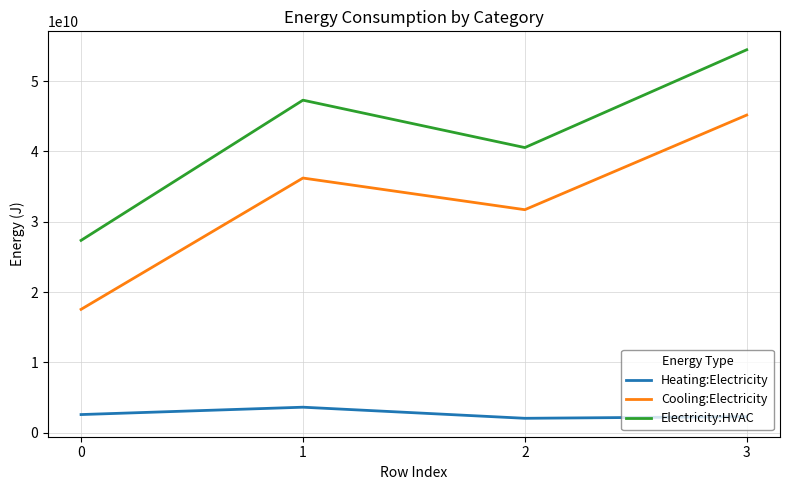

What are all the series names shown in the legend?

Heating:Electricity, Cooling:Electricity, Electricity:HVAC